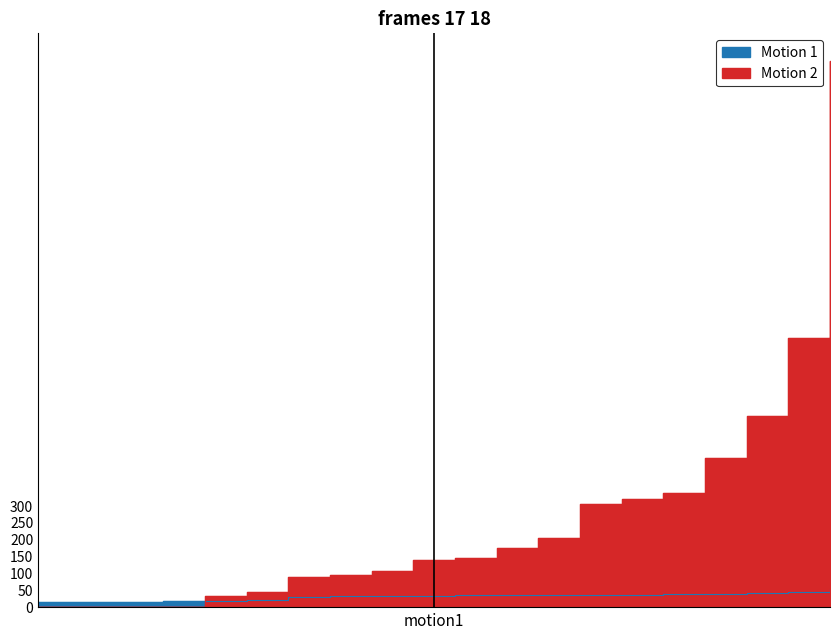

At how many categories does at least one series exceed 1330?

1